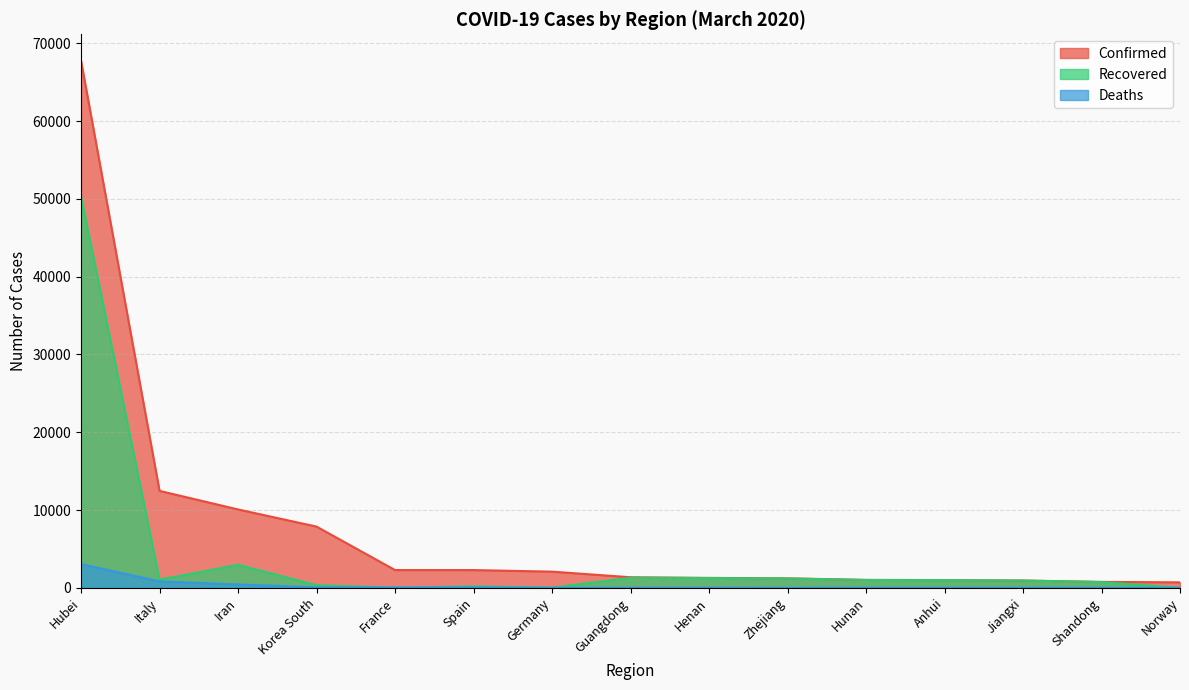

True or false: Deaths and Recovered intersect in this chart.

True